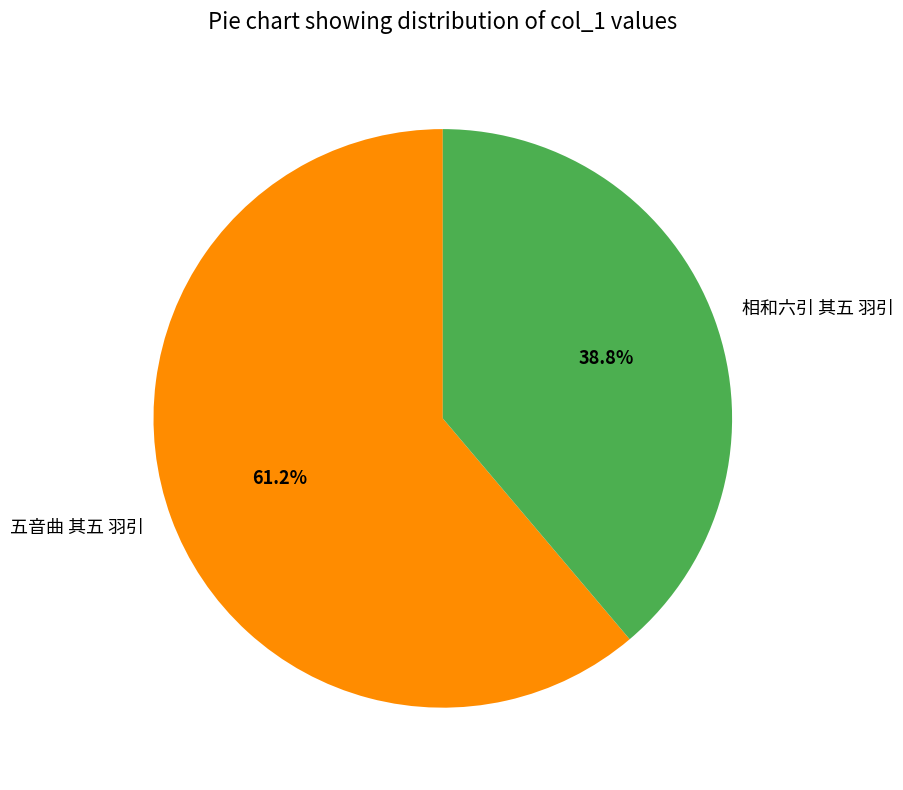

Is there a majority slice in this chart?

Yes